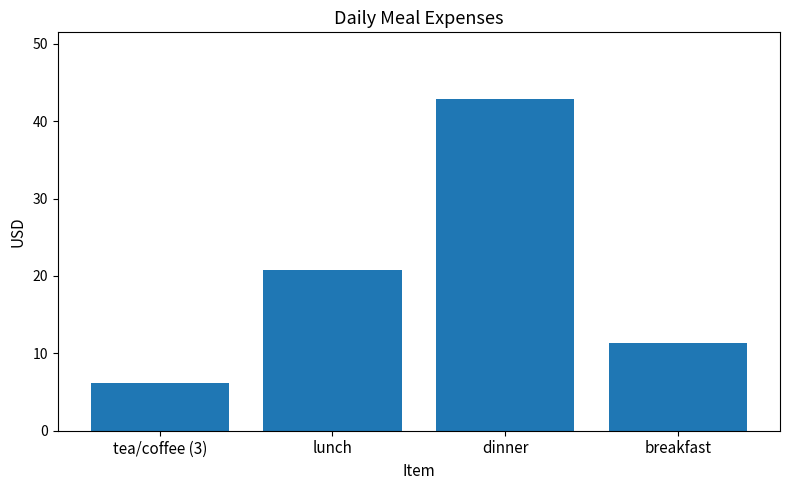

What is the label of the 3rd bar from the right?

lunch